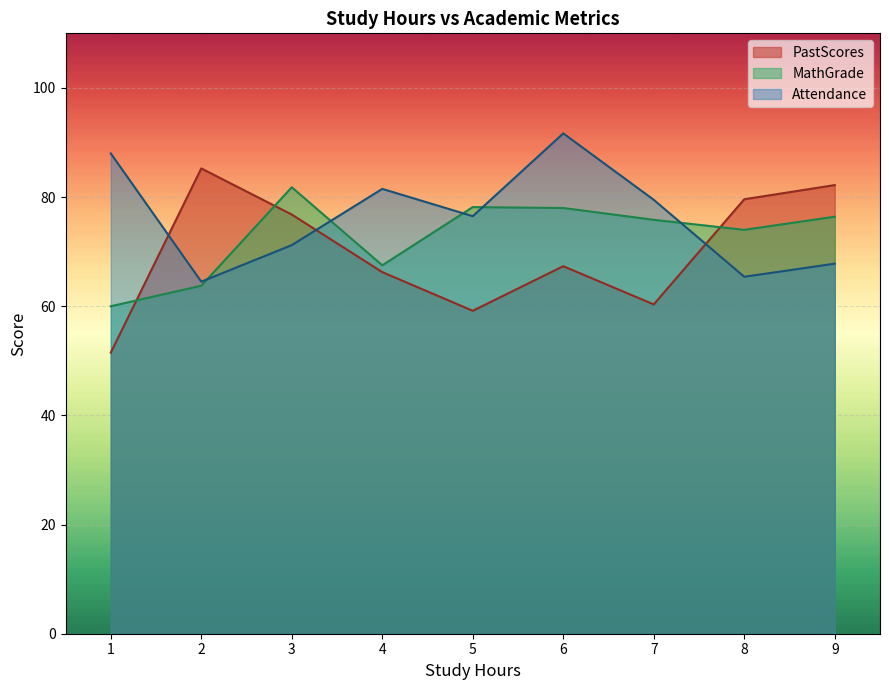

List the series in order of their peak value, highest first.

Attendance, PastScores, MathGrade